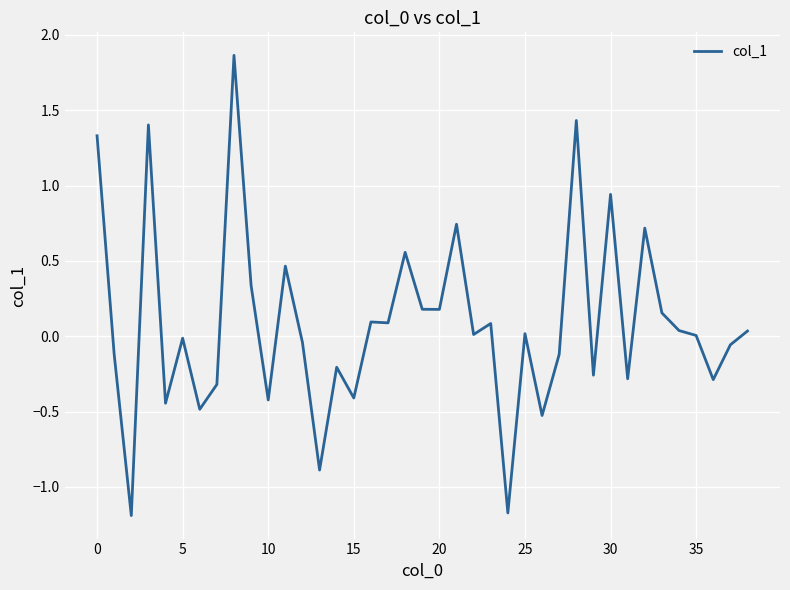

What is the minimum value shown in the chart?

-1.2